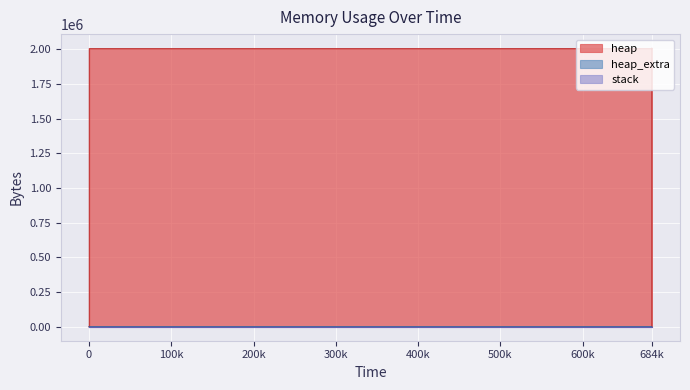

At which category is the sum across all series the highest?

684283